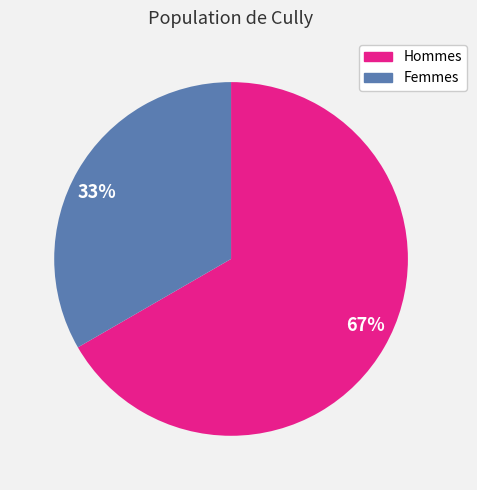

Does any single category account for the majority?

Yes